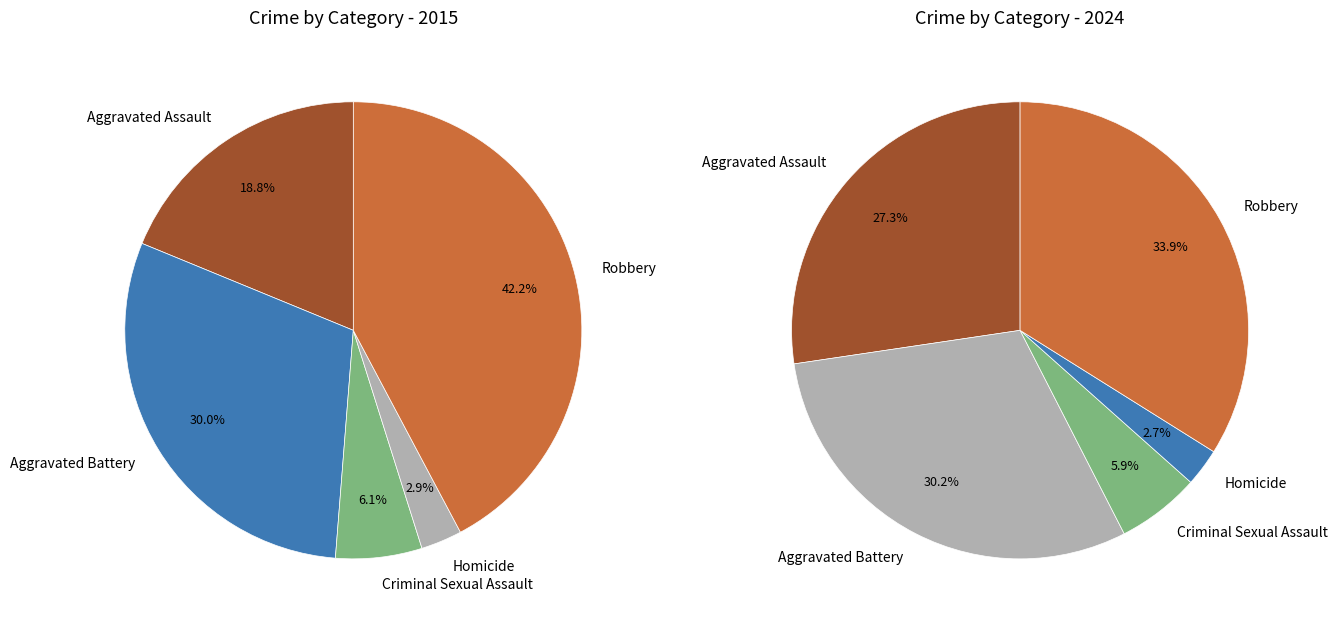

Count the number of slices in the pie.

5